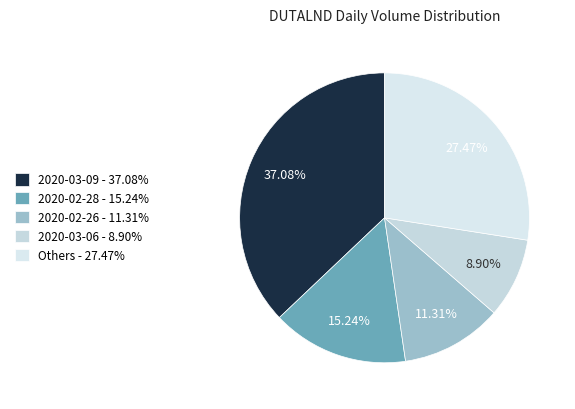

To the nearest percent, what is the average slice percentage?

20%